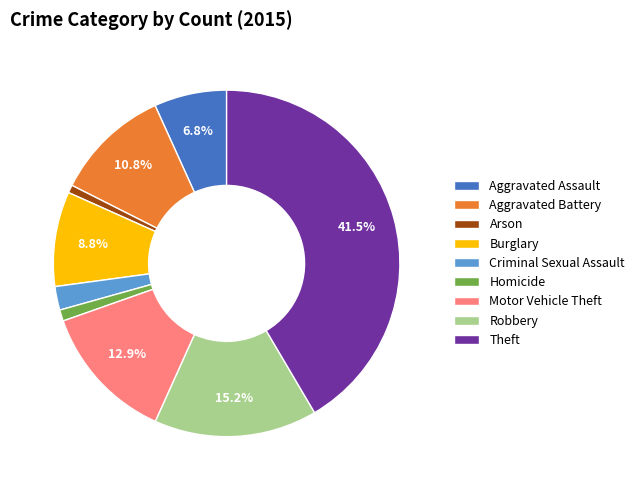

What percentage is the Arson slice, to the nearest percent?

1%